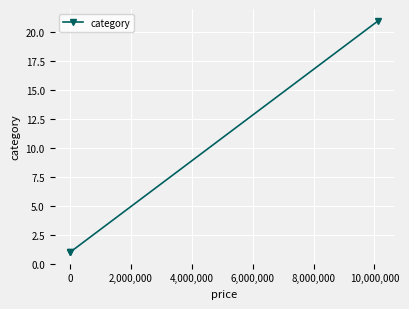

Reading right to left, transcribe all the data shown in this chart.

21	1	1